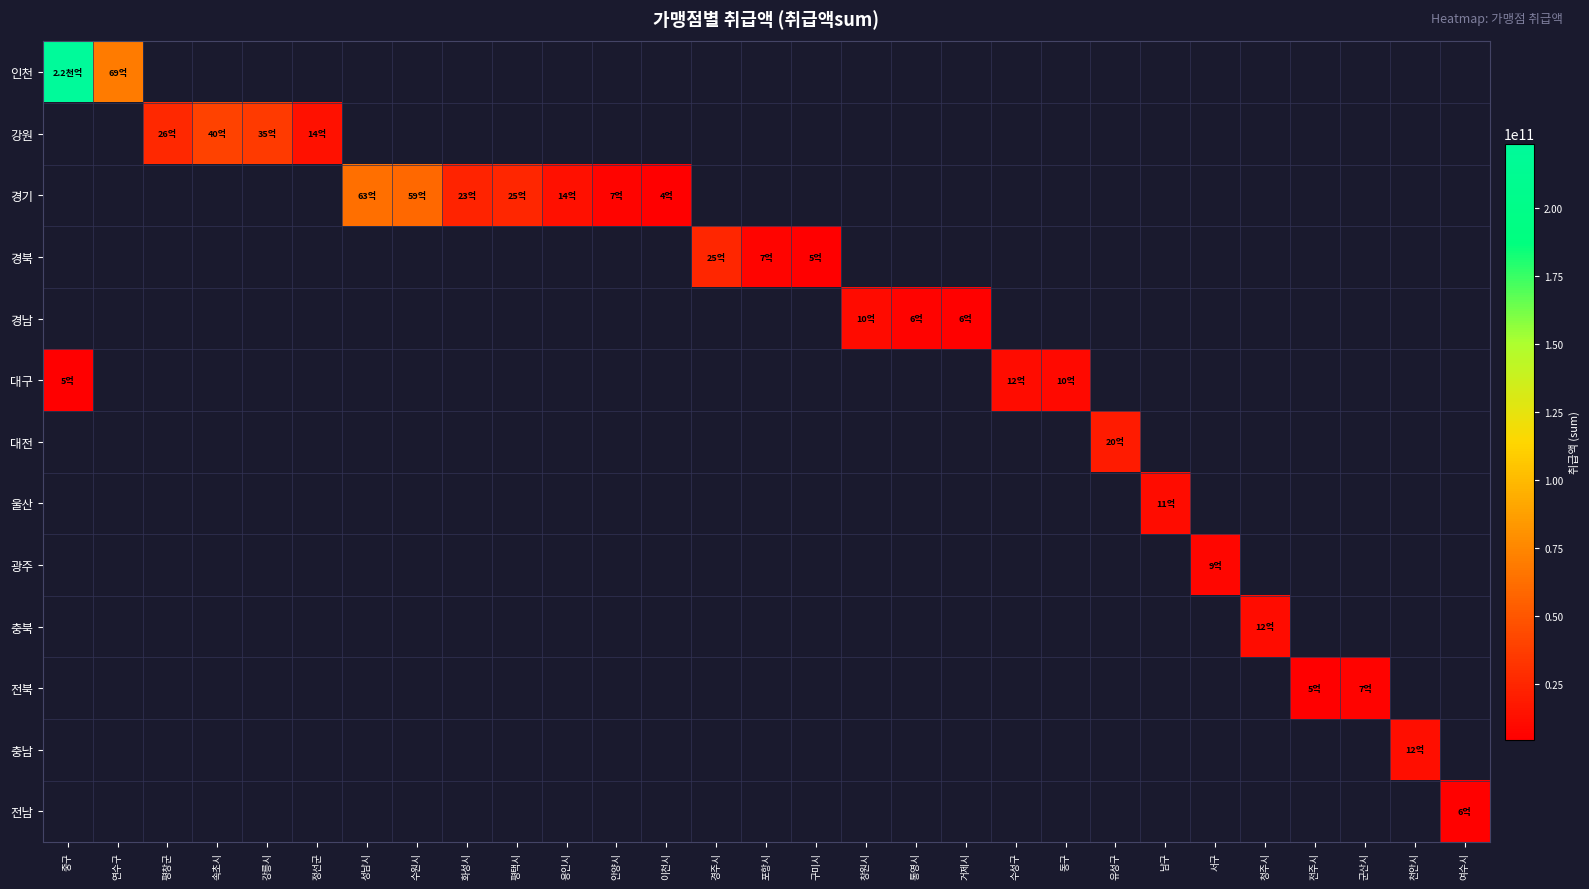

Reading right to left, list all the values displayed in this chart.

row_0: 여수시=0	천안시=0	군산시=0	전주시=0	청주시=0	서구=0	남구=0	유성구=0	동구=0	수성구=0	거제시=0	통영시=0	창원시=0	구미시=0	포항시=0	경주시=0	이천시=0	안양시=0	용인시=0	평택시=0	화성시=0	수원시=0	성남시=0	정선군=0	강릉시=0	속초시=0	평창군=0	연수구=69314228518	중구=223729422824
row_1: 여수시=0	천안시=0	군산시=0	전주시=0	청주시=0	서구=0	남구=0	유성구=0	동구=0	수성구=0	거제시=0	통영시=0	창원시=0	구미시=0	포항시=0	경주시=0	이천시=0	안양시=0	용인시=0	평택시=0	화성시=0	수원시=0	성남시=0	정선군=13870882868	강릉시=35462836012	속초시=39955525499	평창군=26456275844	연수구=0	중구=0
row_2: 여수시=0	천안시=0	군산시=0	전주시=0	청주시=0	서구=0	남구=0	유성구=0	동구=0	수성구=0	거제시=0	통영시=0	창원시=0	구미시=0	포항시=0	경주시=0	이천시=4427183862	안양시=7392059333	용인시=13637626867	평택시=25183370782	화성시=23453321792	수원시=59258124787	성남시=63102148528	정선군=0	강릉시=0	속초시=0	평창군=0	연수구=0	중구=0
row_3: 여수시=0	천안시=0	군산시=0	전주시=0	청주시=0	서구=0	남구=0	유성구=0	동구=0	수성구=0	거제시=0	통영시=0	창원시=0	구미시=4887867179	포항시=7257935194	경주시=25367293521	이천시=0	안양시=0	용인시=0	평택시=0	화성시=0	수원시=0	성남시=0	정선군=0	강릉시=0	속초시=0	평창군=0	연수구=0	중구=0
row_4: 여수시=0	천안시=0	군산시=0	전주시=0	청주시=0	서구=0	남구=0	유성구=0	동구=0	수성구=0	거제시=5866996599	통영시=6364732410	창원시=10468658090	구미시=0	포항시=0	경주시=0	이천시=0	안양시=0	용인시=0	평택시=0	화성시=0	수원시=0	성남시=0	정선군=0	강릉시=0	속초시=0	평창군=0	연수구=0	중구=0
row_5: 여수시=0	천안시=0	군산시=0	전주시=0	청주시=0	서구=0	남구=0	유성구=0	동구=10091014422	수성구=11852899146	거제시=0	통영시=0	창원시=0	구미시=0	포항시=0	경주시=0	이천시=0	안양시=0	용인시=0	평택시=0	화성시=0	수원시=0	성남시=0	정선군=0	강릉시=0	속초시=0	평창군=0	연수구=0	중구=5166700794
row_6: 여수시=0	천안시=0	군산시=0	전주시=0	청주시=0	서구=0	남구=0	유성구=19810638950	동구=0	수성구=0	거제시=0	통영시=0	창원시=0	구미시=0	포항시=0	경주시=0	이천시=0	안양시=0	용인시=0	평택시=0	화성시=0	수원시=0	성남시=0	정선군=0	강릉시=0	속초시=0	평창군=0	연수구=0	중구=0
row_7: 여수시=0	천안시=0	군산시=0	전주시=0	청주시=0	서구=0	남구=11333991837	유성구=0	동구=0	수성구=0	거제시=0	통영시=0	창원시=0	구미시=0	포항시=0	경주시=0	이천시=0	안양시=0	용인시=0	평택시=0	화성시=0	수원시=0	성남시=0	정선군=0	강릉시=0	속초시=0	평창군=0	연수구=0	중구=0
row_8: 여수시=0	천안시=0	군산시=0	전주시=0	청주시=0	서구=8567108864	남구=0	유성구=0	동구=0	수성구=0	거제시=0	통영시=0	창원시=0	구미시=0	포항시=0	경주시=0	이천시=0	안양시=0	용인시=0	평택시=0	화성시=0	수원시=0	성남시=0	정선군=0	강릉시=0	속초시=0	평창군=0	연수구=0	중구=0
row_9: 여수시=0	천안시=0	군산시=0	전주시=0	청주시=11769461741	서구=0	남구=0	유성구=0	동구=0	수성구=0	거제시=0	통영시=0	창원시=0	구미시=0	포항시=0	경주시=0	이천시=0	안양시=0	용인시=0	평택시=0	화성시=0	수원시=0	성남시=0	정선군=0	강릉시=0	속초시=0	평창군=0	연수구=0	중구=0
row_10: 여수시=0	천안시=0	군산시=6764843739	전주시=4619811945	청주시=0	서구=0	남구=0	유성구=0	동구=0	수성구=0	거제시=0	통영시=0	창원시=0	구미시=0	포항시=0	경주시=0	이천시=0	안양시=0	용인시=0	평택시=0	화성시=0	수원시=0	성남시=0	정선군=0	강릉시=0	속초시=0	평창군=0	연수구=0	중구=0
row_11: 여수시=0	천안시=12236706509	군산시=0	전주시=0	청주시=0	서구=0	남구=0	유성구=0	동구=0	수성구=0	거제시=0	통영시=0	창원시=0	구미시=0	포항시=0	경주시=0	이천시=0	안양시=0	용인시=0	평택시=0	화성시=0	수원시=0	성남시=0	정선군=0	강릉시=0	속초시=0	평창군=0	연수구=0	중구=0
row_12: 여수시=6112014189	천안시=0	군산시=0	전주시=0	청주시=0	서구=0	남구=0	유성구=0	동구=0	수성구=0	거제시=0	통영시=0	창원시=0	구미시=0	포항시=0	경주시=0	이천시=0	안양시=0	용인시=0	평택시=0	화성시=0	수원시=0	성남시=0	정선군=0	강릉시=0	속초시=0	평창군=0	연수구=0	중구=0